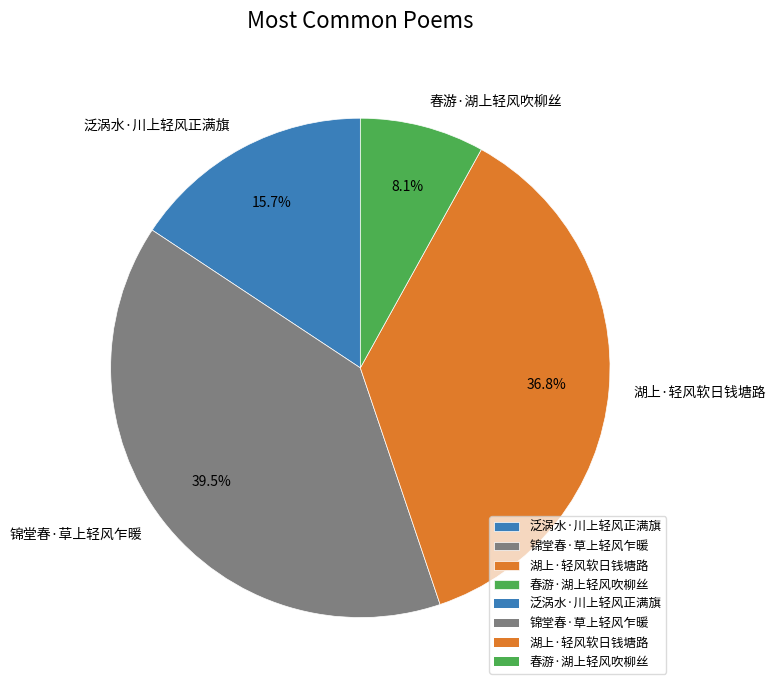

To the nearest percent, what is the difference between the largest and smallest slice percentages?

31%